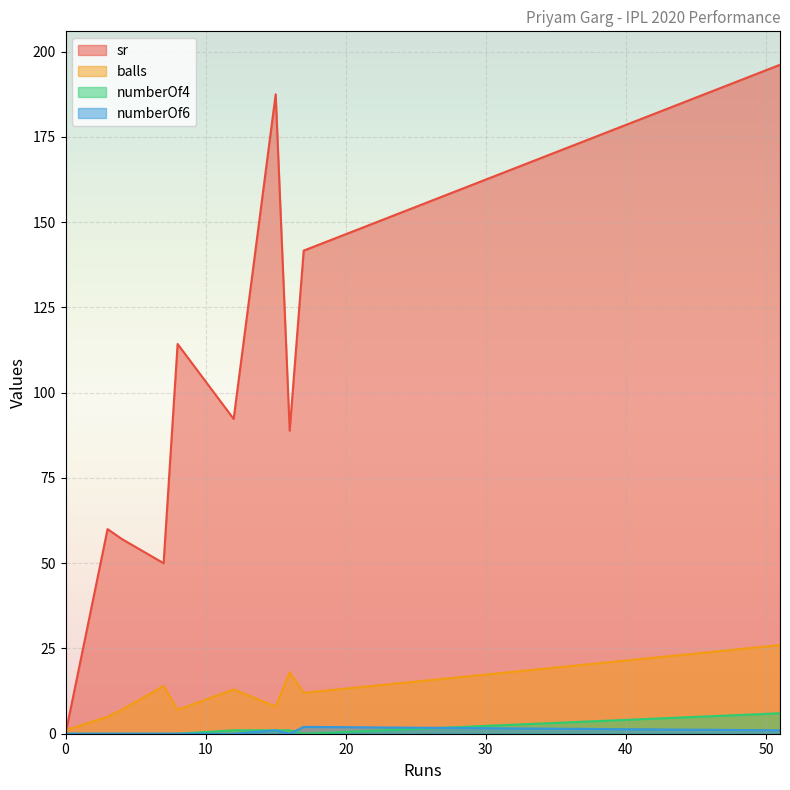

At which category does sr reach its first local peak?

3